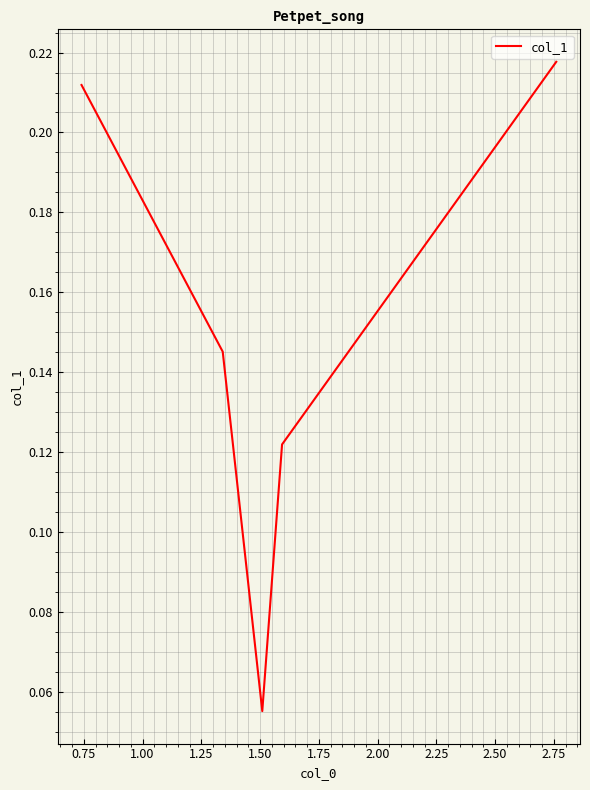

True or false: the data has more than 0 interior local peaks.

False